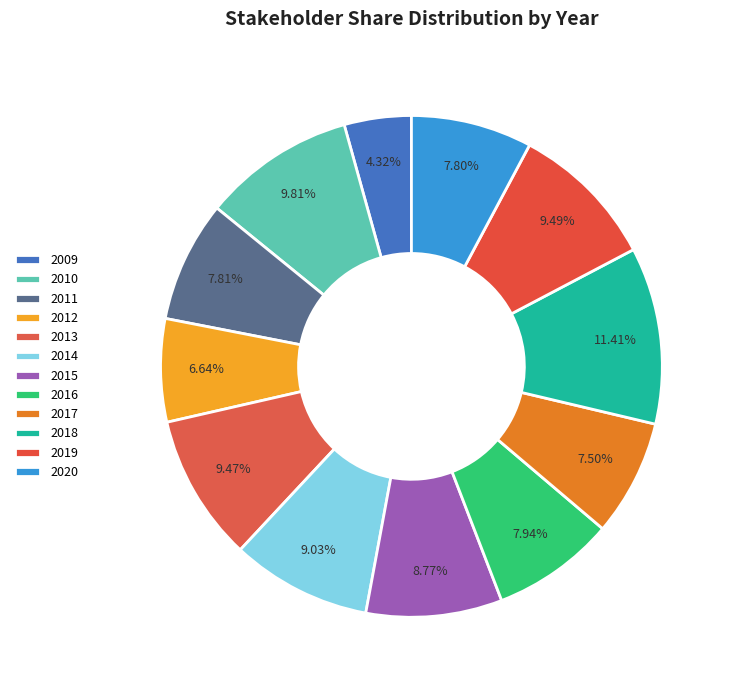

To the nearest percent, what is the difference between the 2012 and 2016 slice percentages?

1%